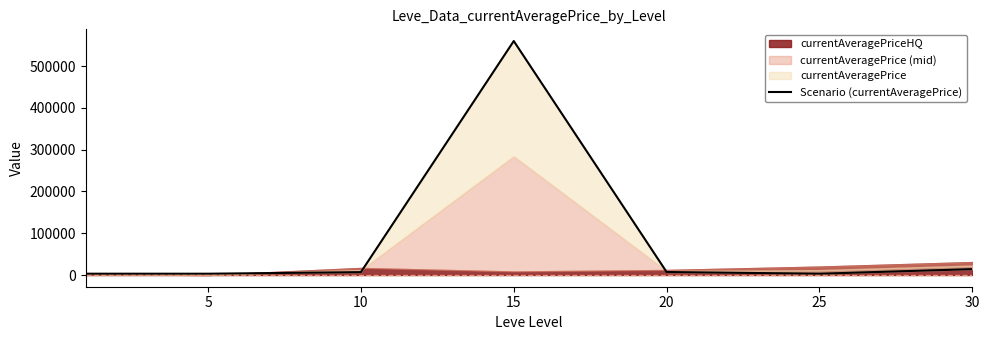

What is the difference between the values at 25 and 15?

557170.8